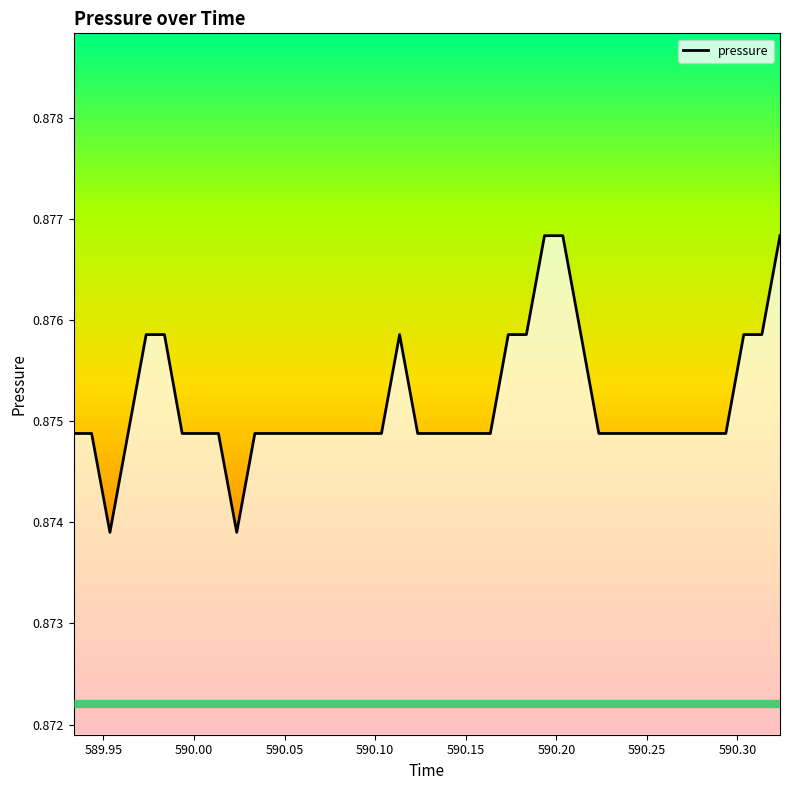

Where is the data nearest to the value 0?

590.00